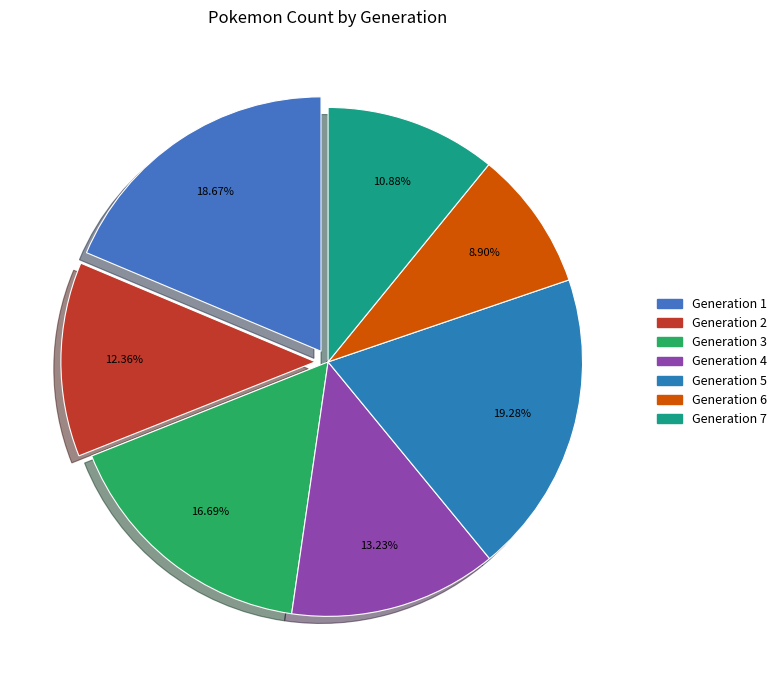

Count the number of slices in the pie.

7